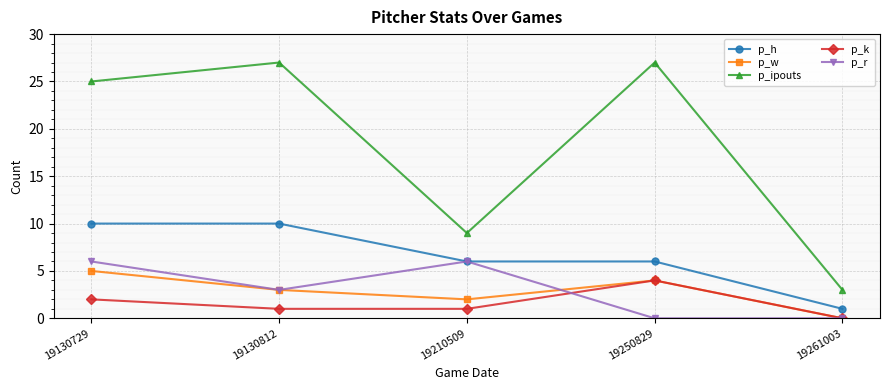

At 19130729, list the series in order from smallest to largest.

p_k, p_w, p_r, p_h, p_ipouts